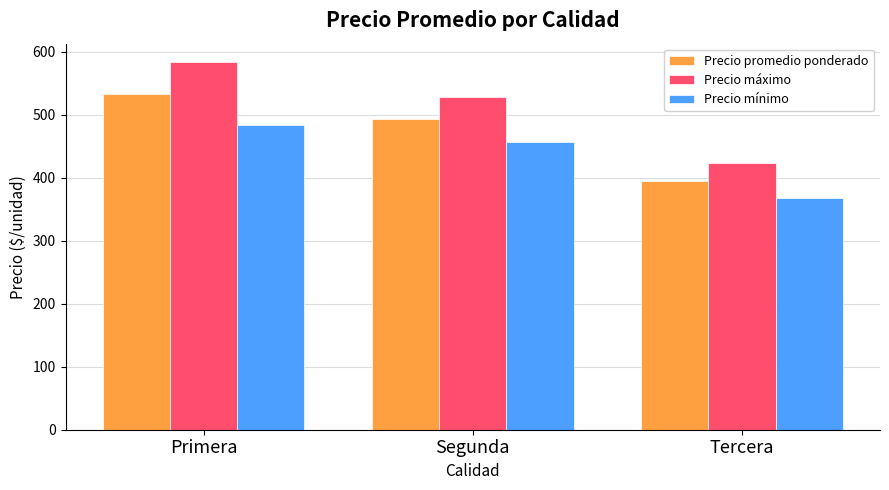

What is the difference between the Precio mínimo values at Segunda and Tercera?

89.0